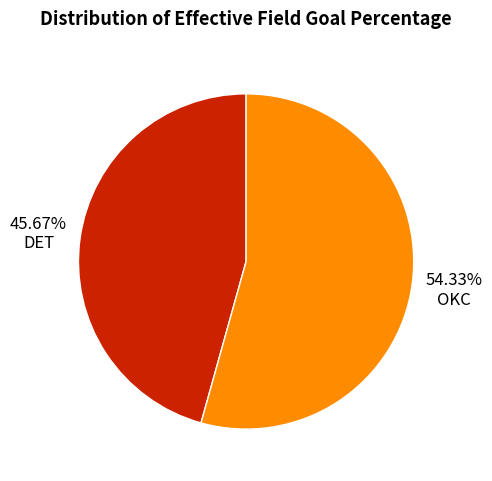

Combined, what portion of the pie is DET and OKC?

100.0%